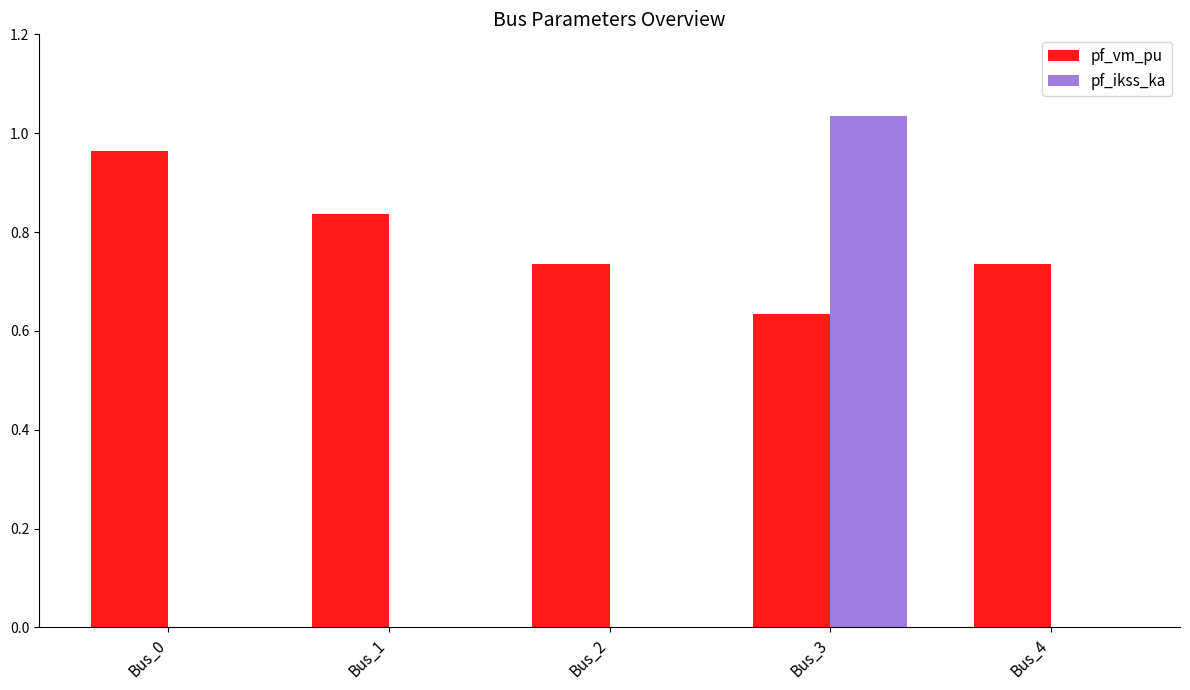

The value of pf_ikss_ka at Bus_4 is -0.3. True or false?

False